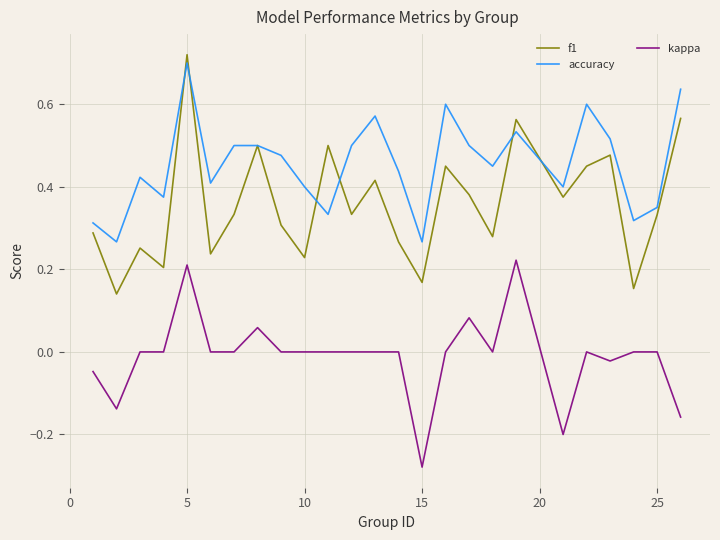

Rank the series by their average value, from lowest to highest.

kappa, f1, accuracy